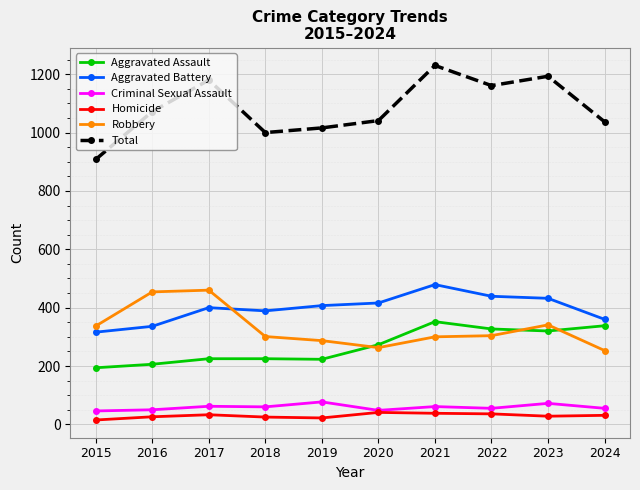

What is the total value across all series at 2023?

2386